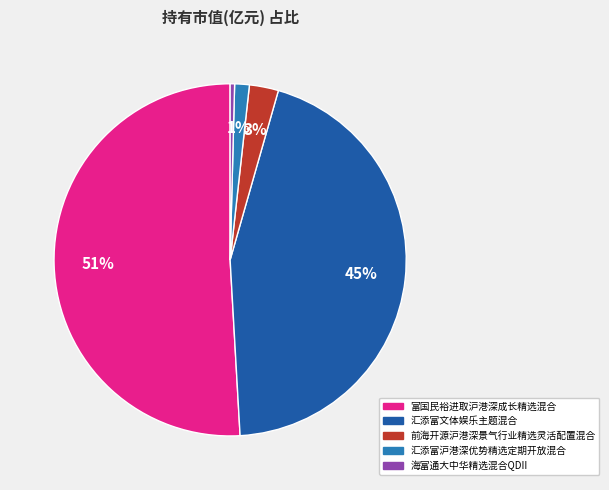

Do 海富通大中华精选混合QDII and 富国民裕进取沪港深成长精选混合 together represent more than half of the pie?

Yes